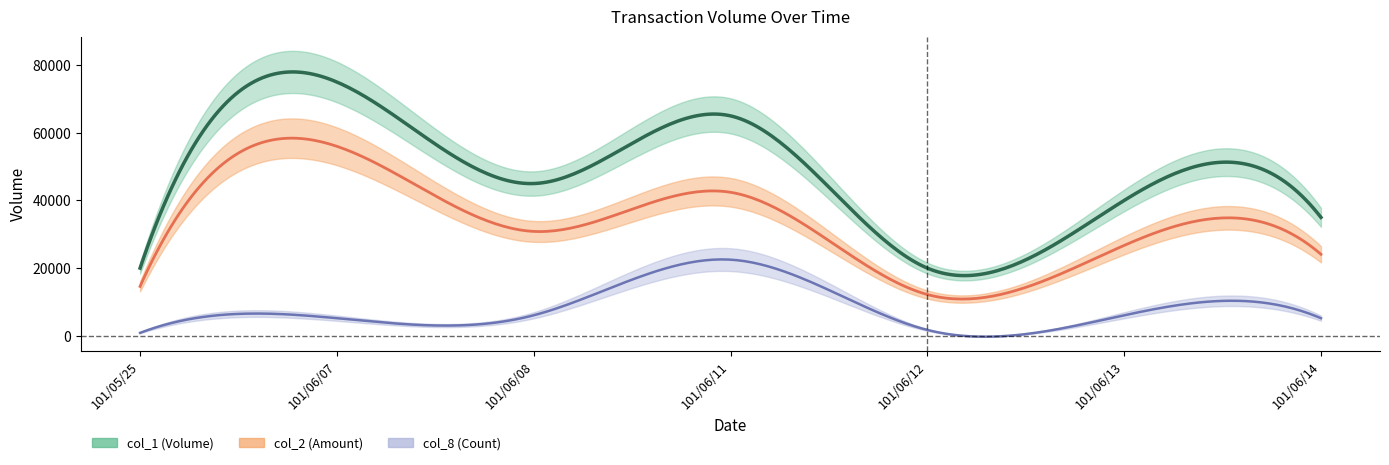

What is the label of the 6th point from the right?

101/06/07